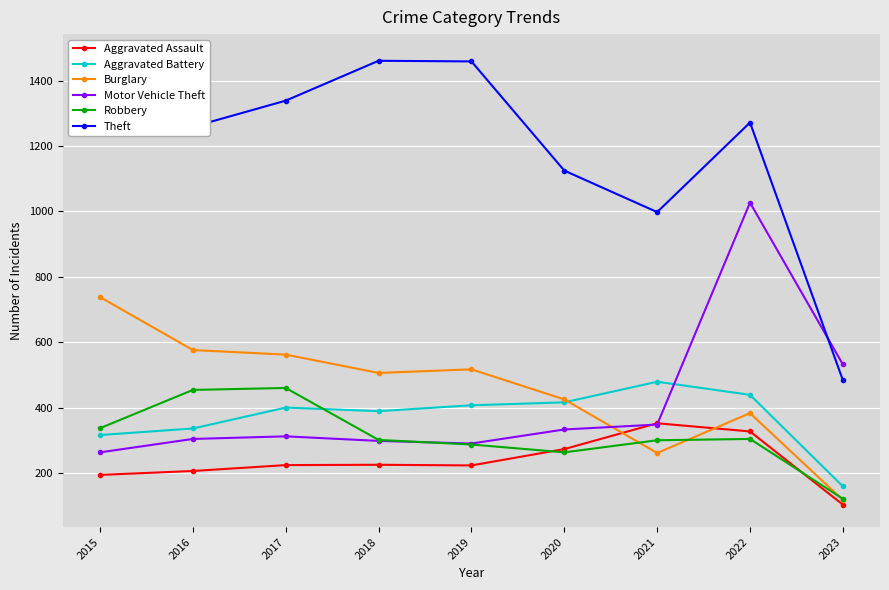

At which label does Motor Vehicle Theft reach its peak?

2022